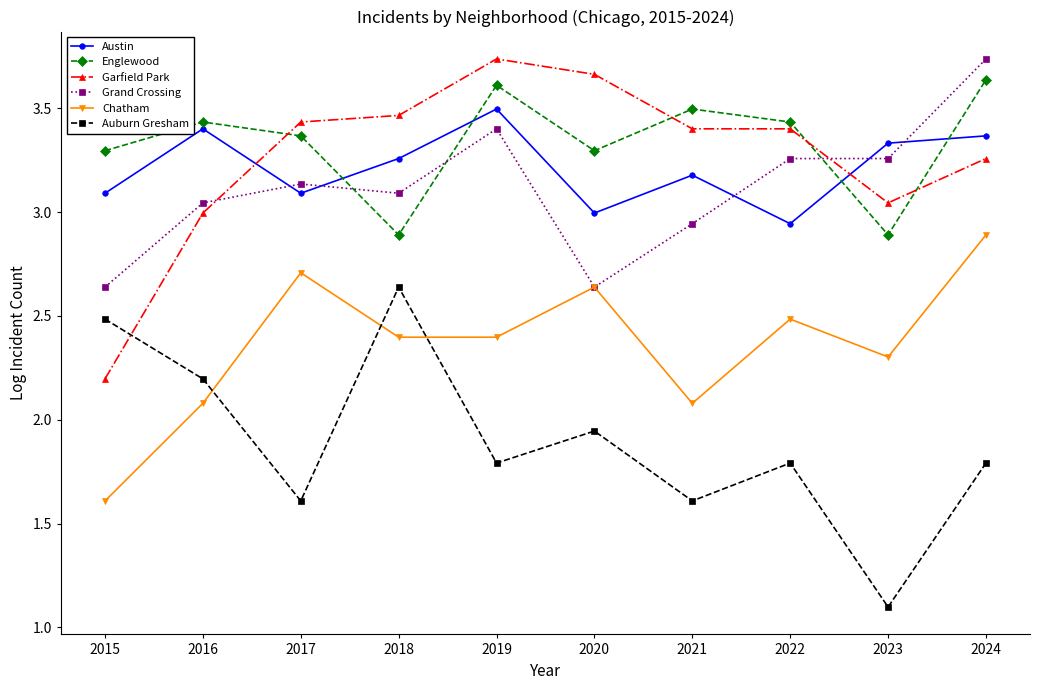

Rank the series at 2018 from highest to lowest value.

Garfield Park, Austin, Grand Crossing, Englewood, Auburn Gresham, Chatham